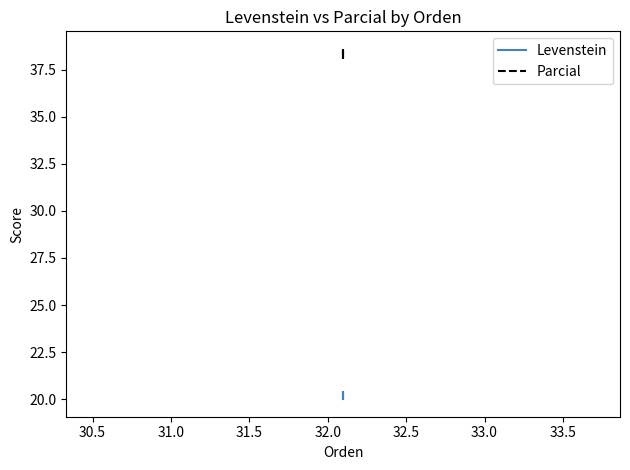

True or false: Parcial and Levenstein cross at least once.

False